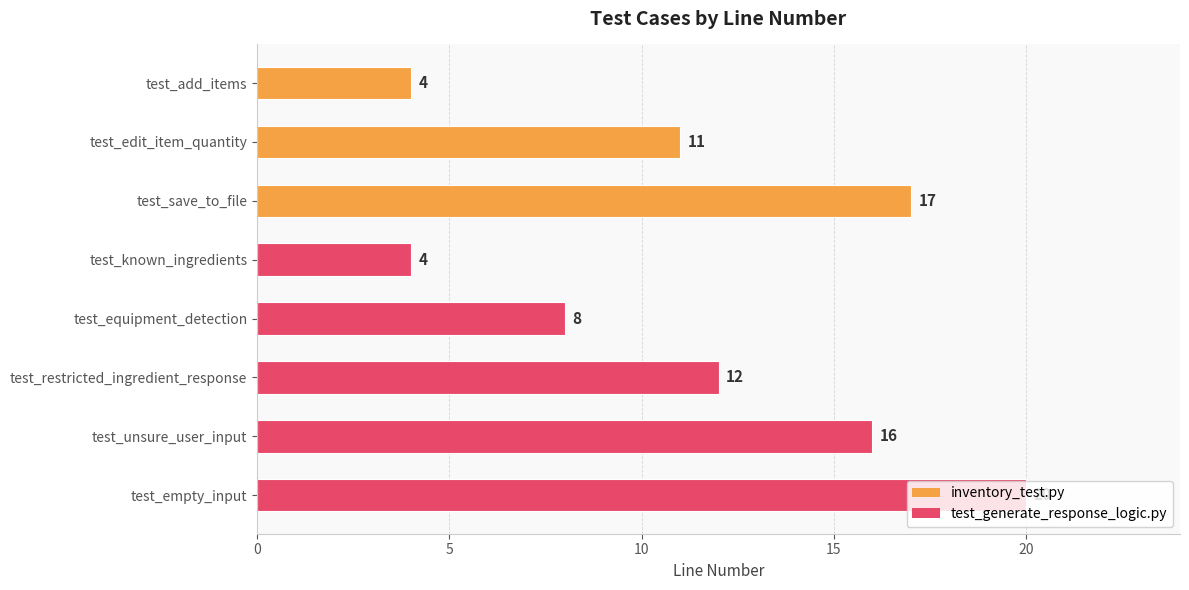

Does the chart contain any negative values?

No